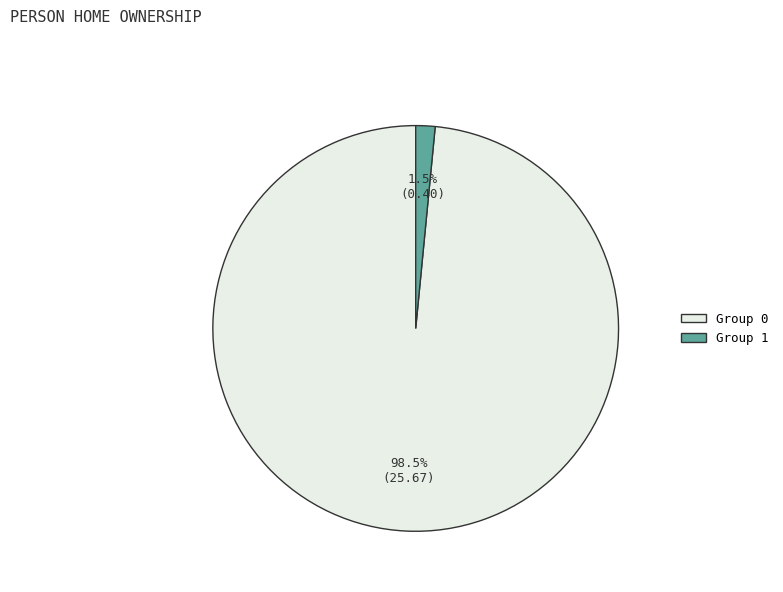

Which category has the biggest portion of the pie?

Group 0